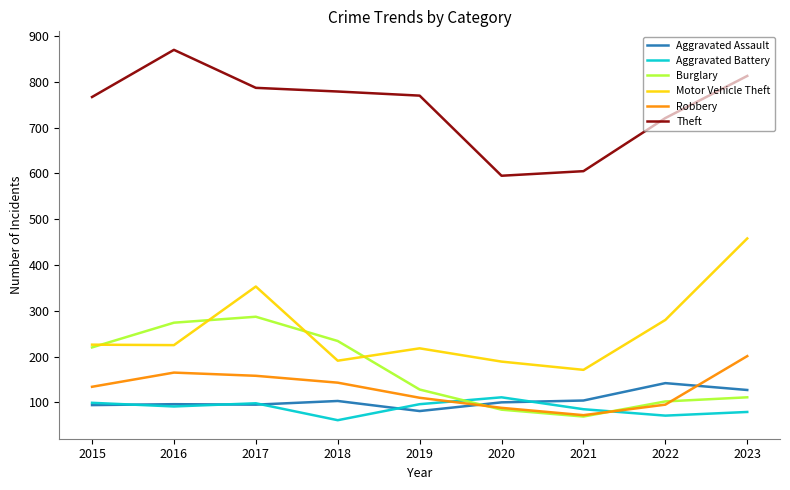

What is the average value of the Robbery series?

130